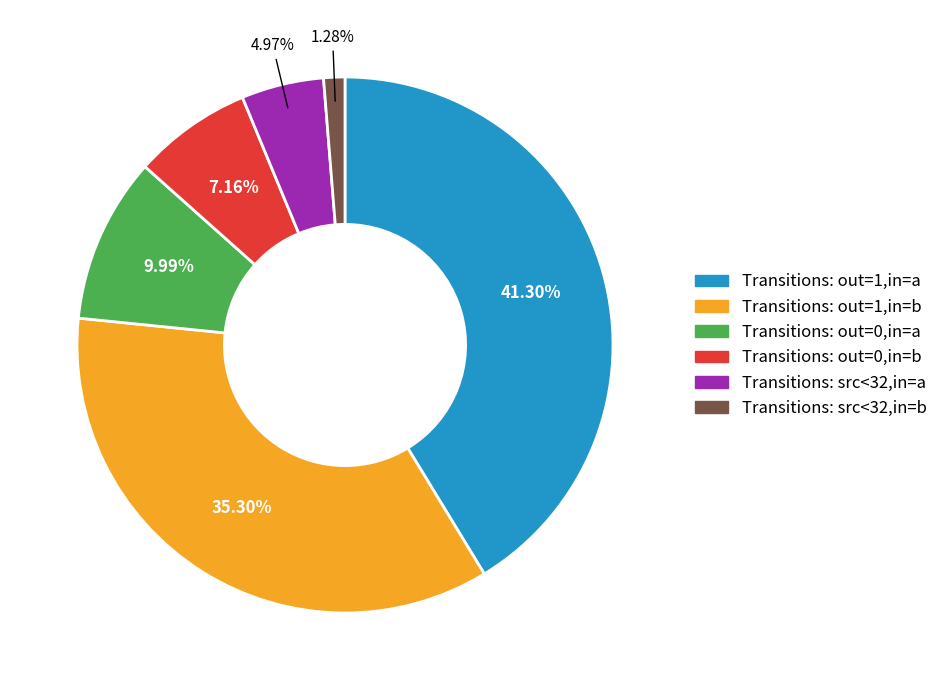

To the nearest percent, what is the difference between the largest and smallest slice percentages?

40%